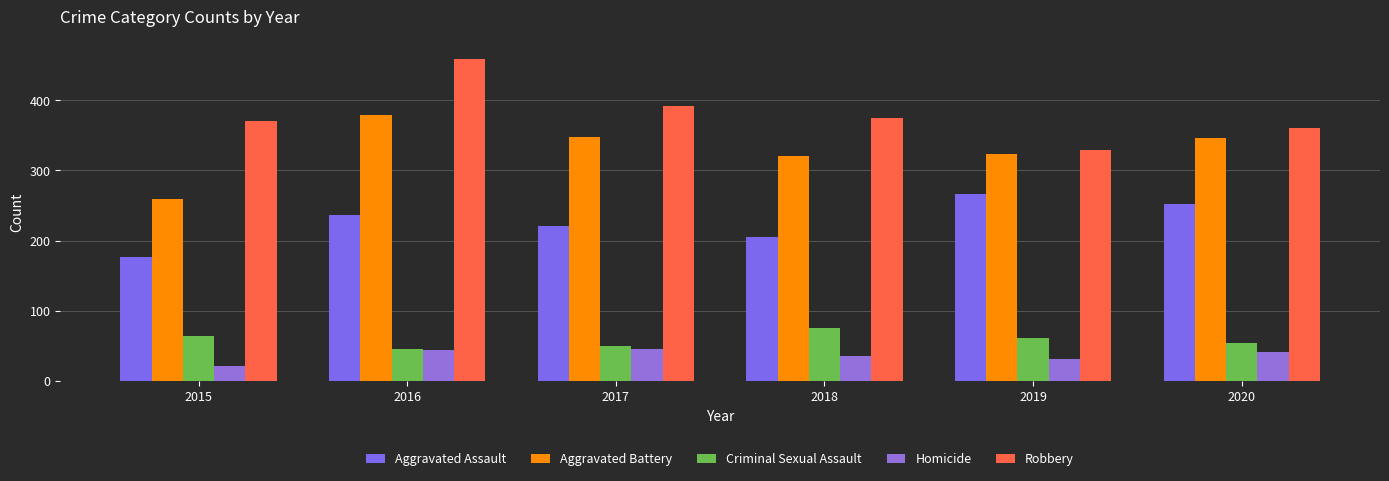

Which series has the largest range (max minus min)?

Robbery